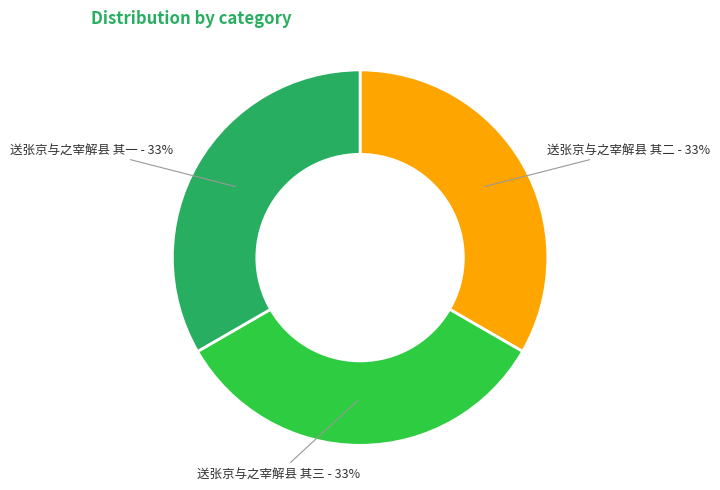

Is there a majority slice in this chart?

No